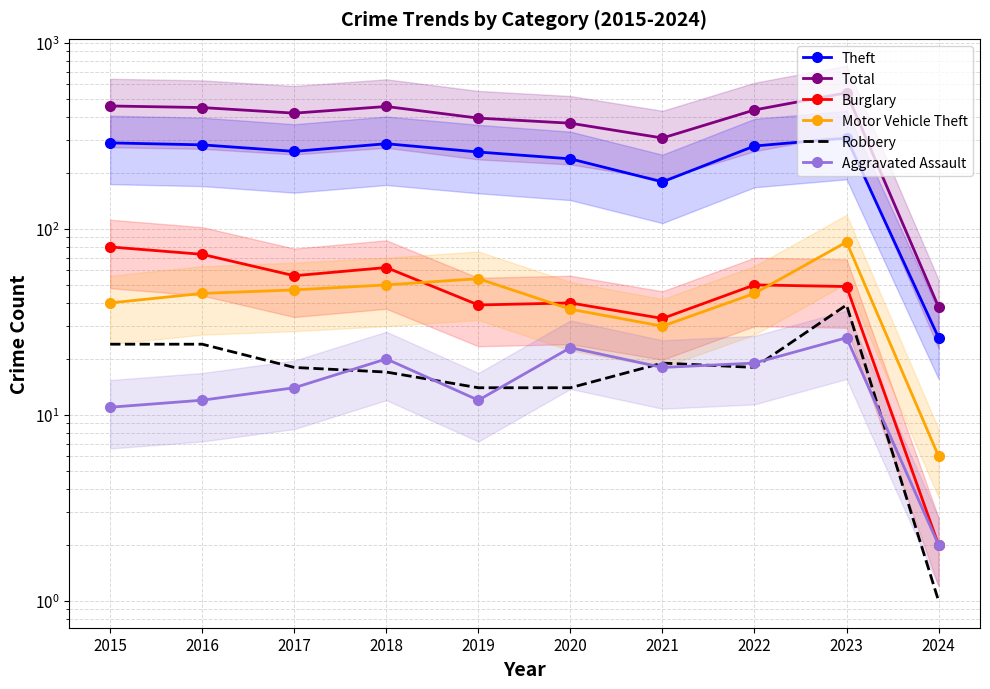

True or false: Aggravated Assault and Motor Vehicle Theft cross at least once.

False